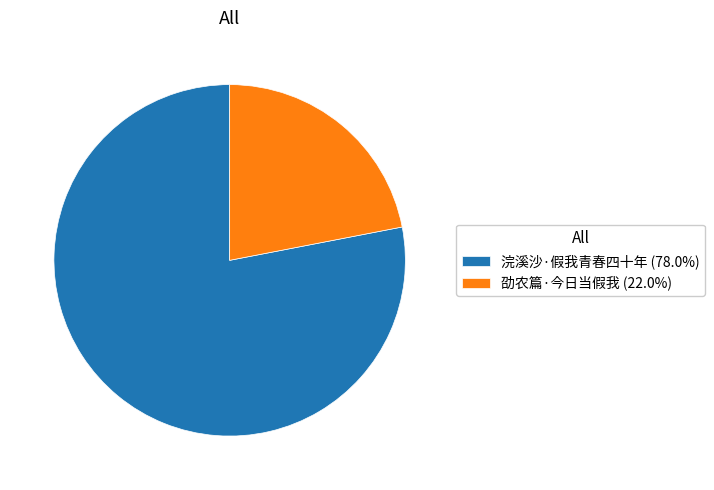

Which has a higher value, 劭农篇·今日当假我 or 浣溪沙·假我青春四十年?

浣溪沙·假我青春四十年